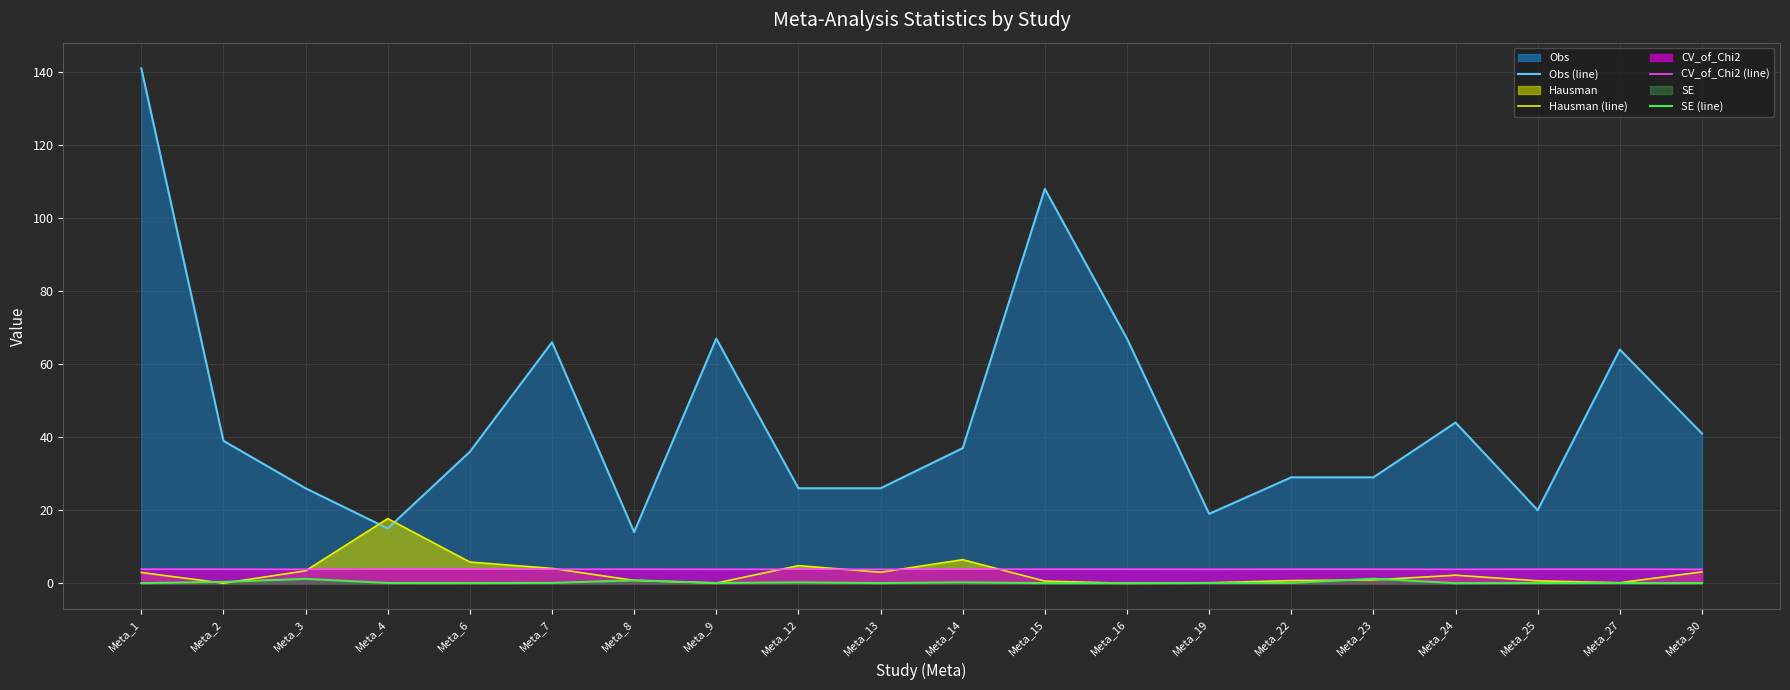

Count the CV_of_Chi2 (line) values in the range 3 to 4.

20